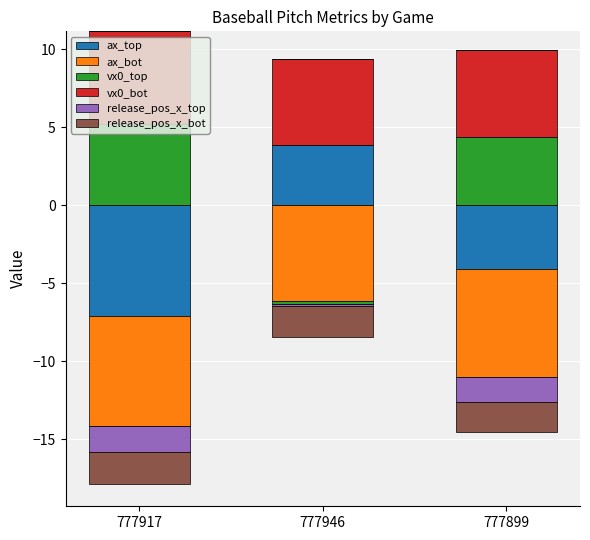

Which category has the highest value in the ax_top series?

777946